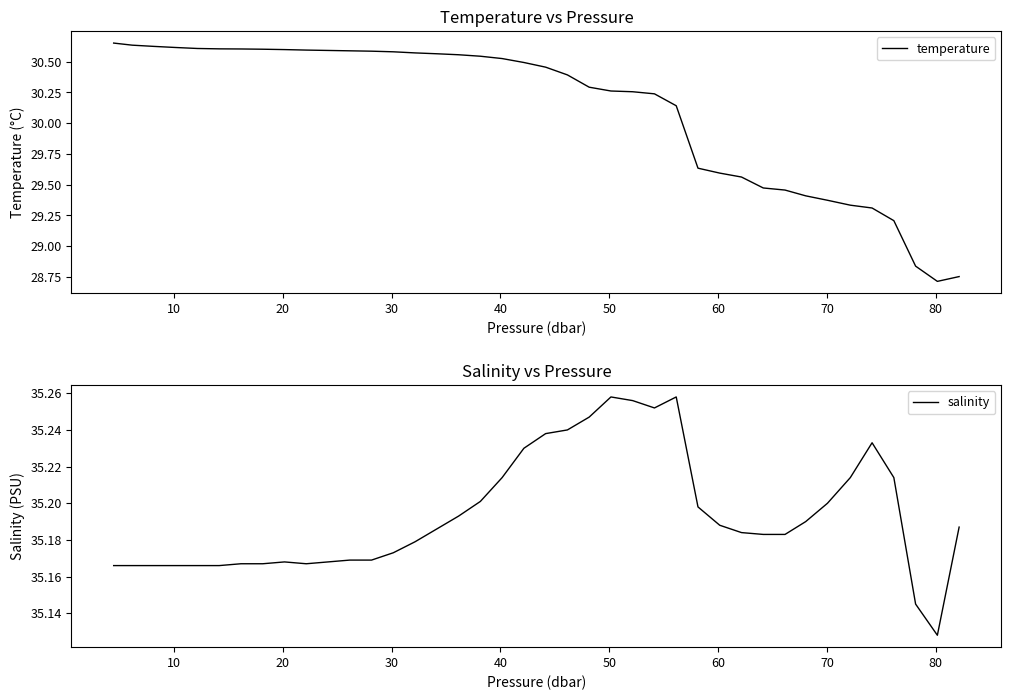

What are all the series names shown in the legend?

temperature, salinity